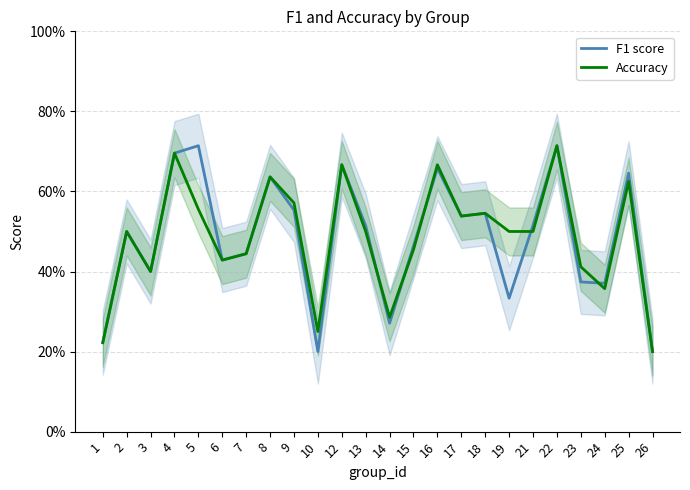

What is the average value of the F1 score series?

0.5